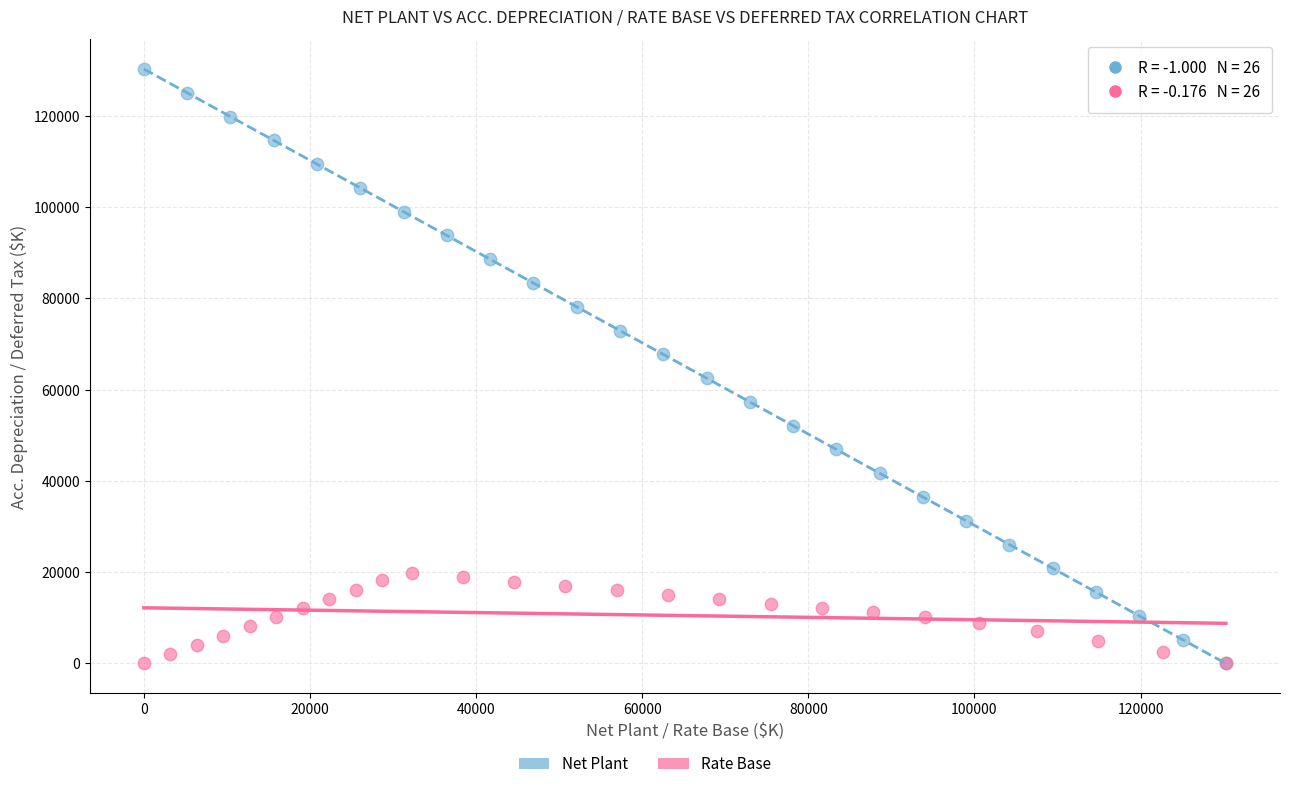

Which series has the largest Y range (max minus min)?

Net Plant